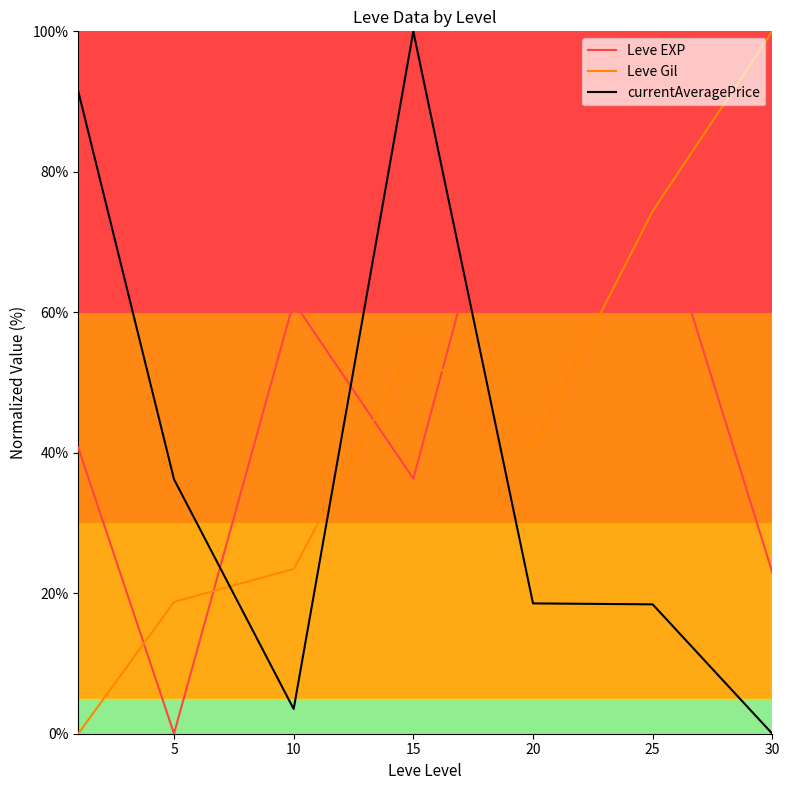

What is the difference between the maximum and minimum values in the Leve EXP series?

100.0